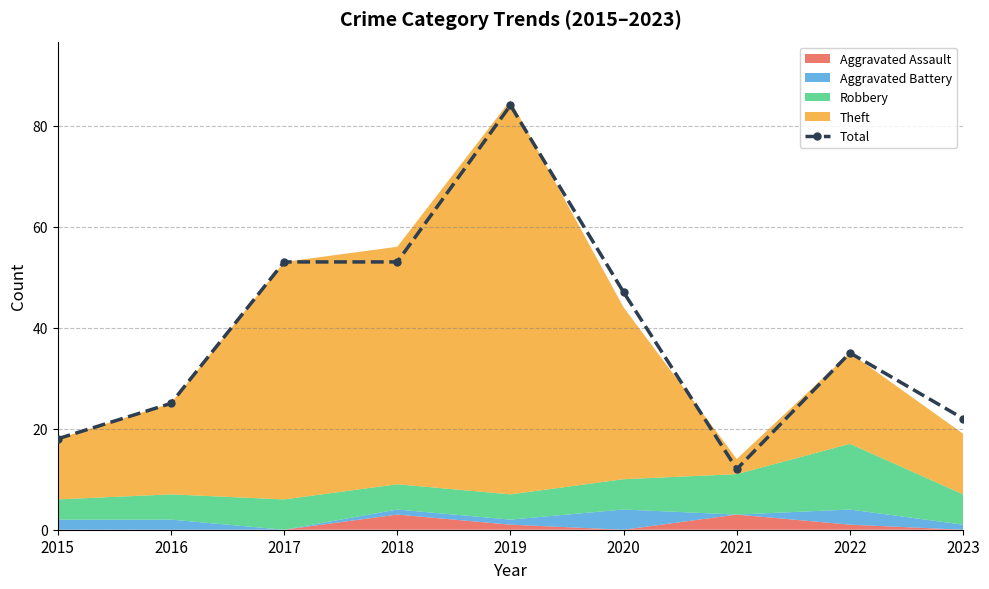

Which label corresponds to the largest value in the chart?

2019